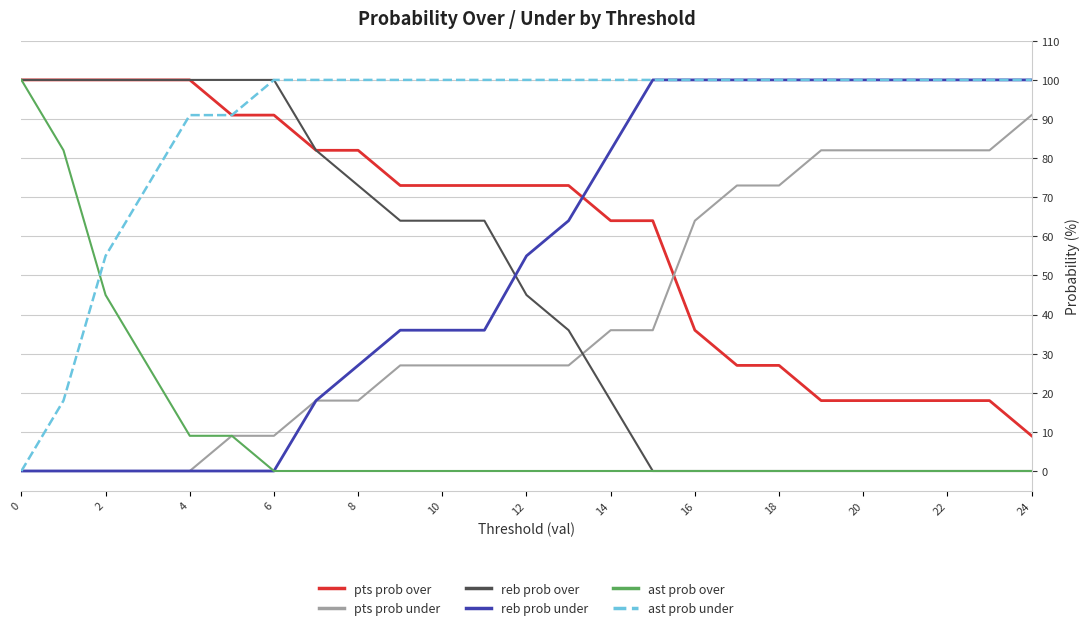

What are all the series names shown in the legend?

pts prob over, pts prob under, reb prob over, reb prob under, ast prob over, ast prob under